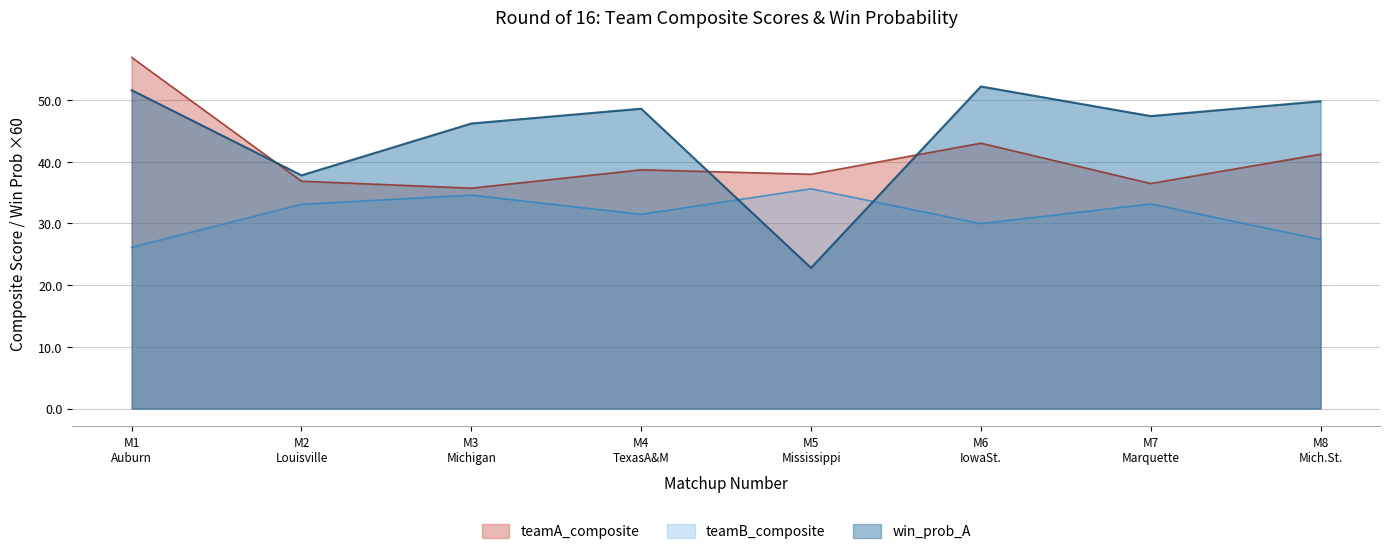

How many lines are shown in the chart?

3